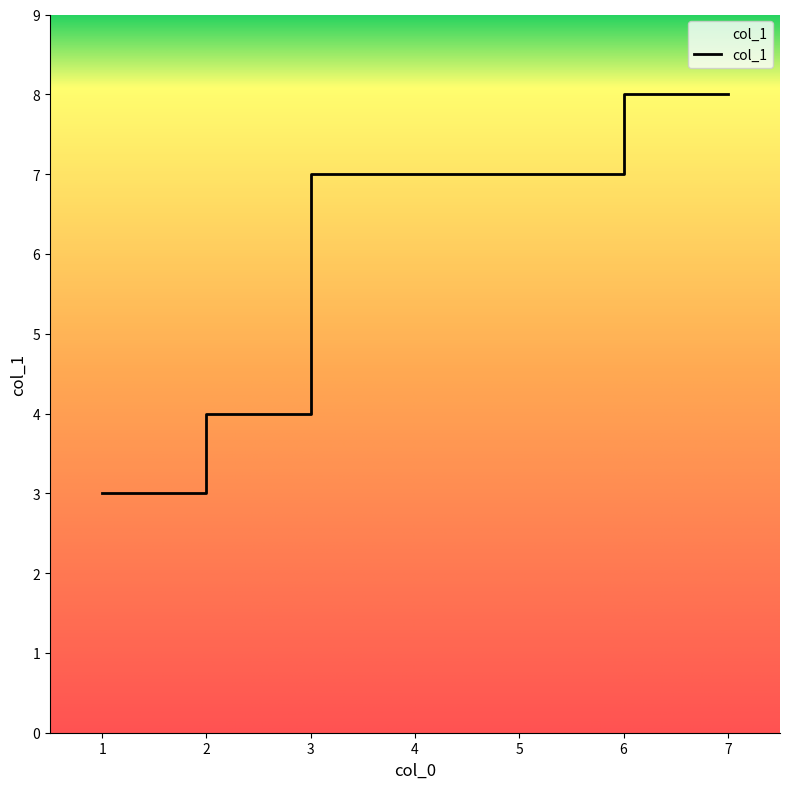

Count the number of data series in this chart.

1